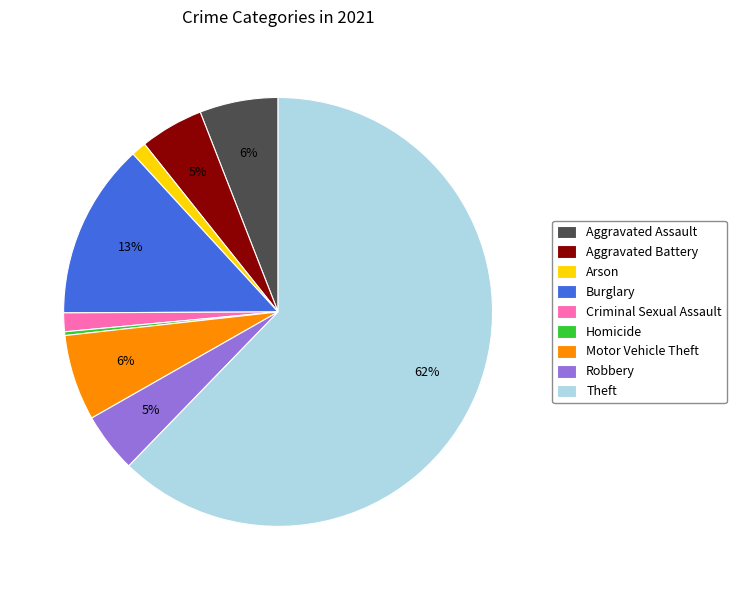

Is it true that Theft is 62% of the pie?

True